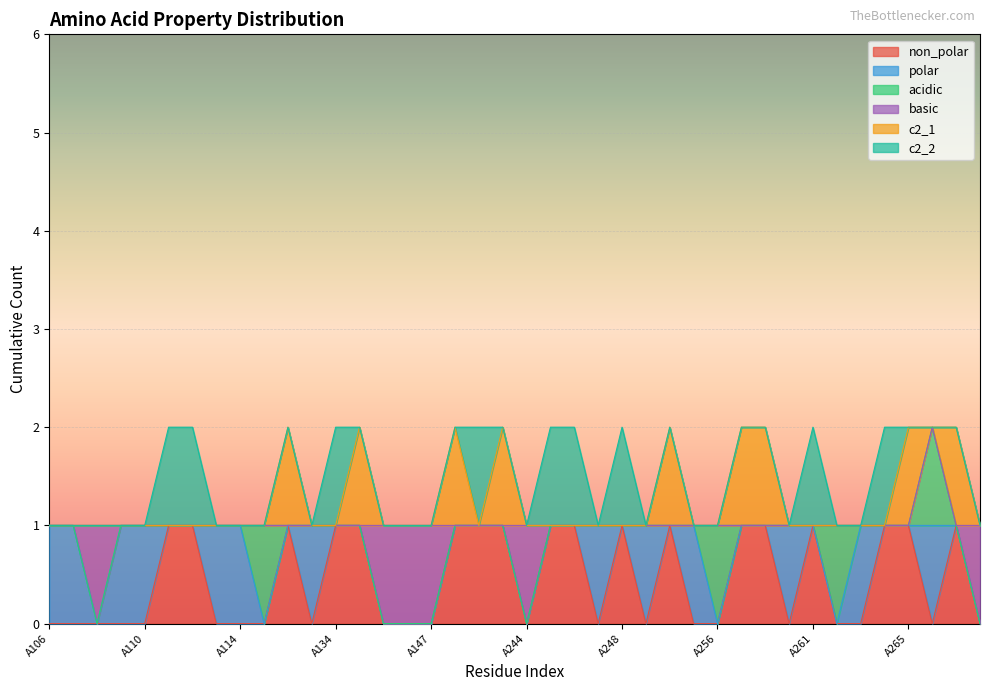

Between A107 and A133, which series saw the biggest shift?

non_polar